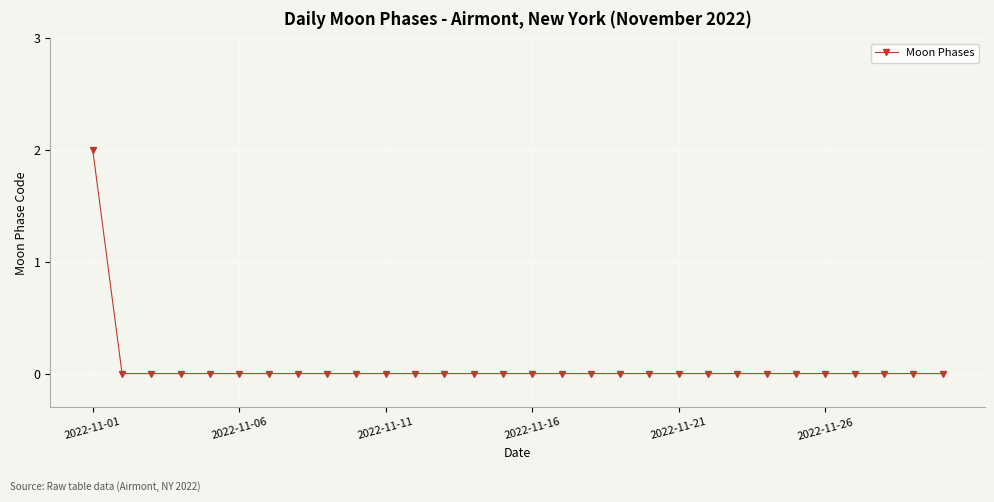

Count the number of categories in the chart.

30